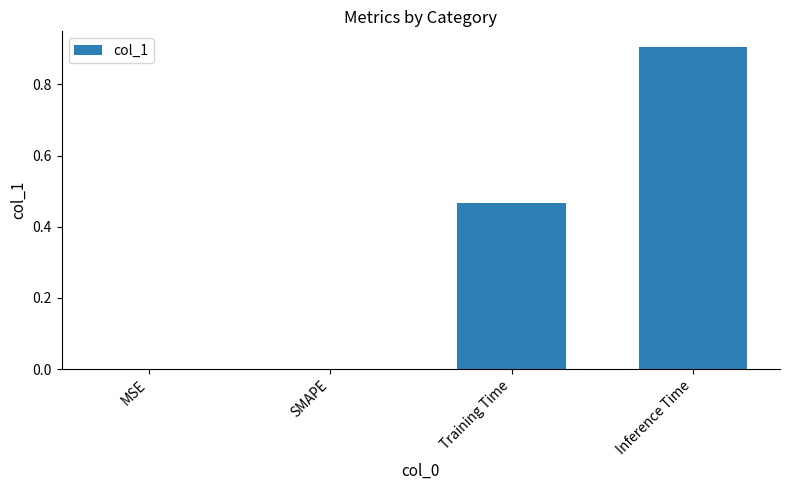

Which category has the highest value across all series?

Inference Time